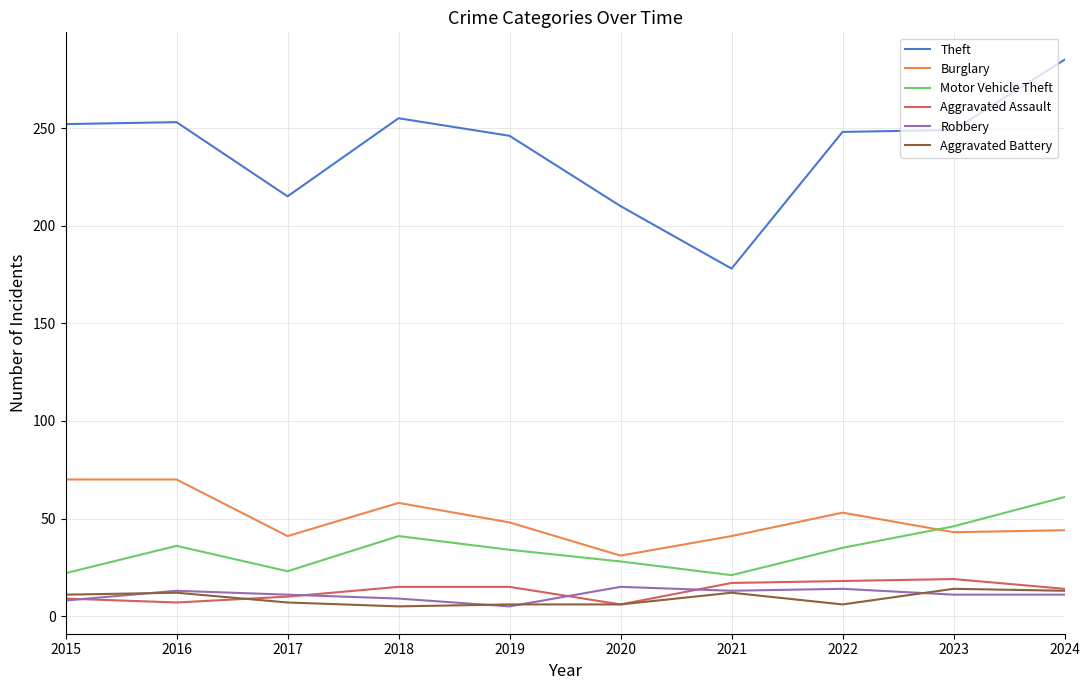

Is it true that Robbery equals 13 at 2016?

True